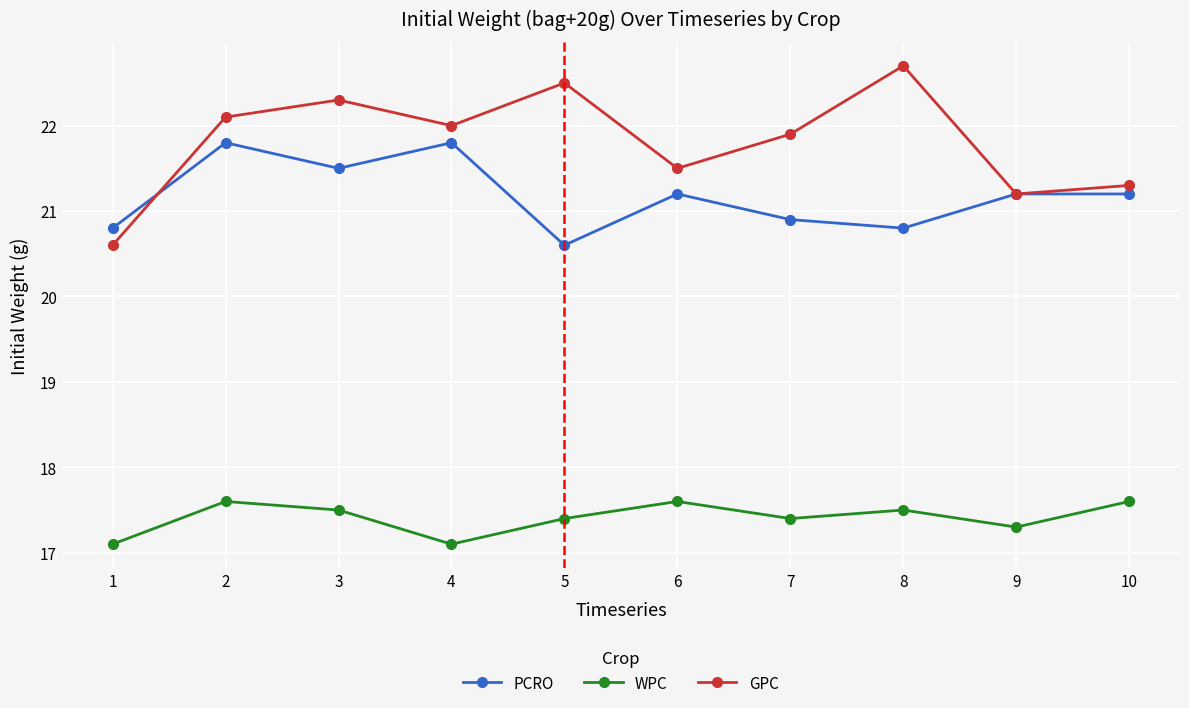

What is the difference between the highest and lowest values at 6?

3.9